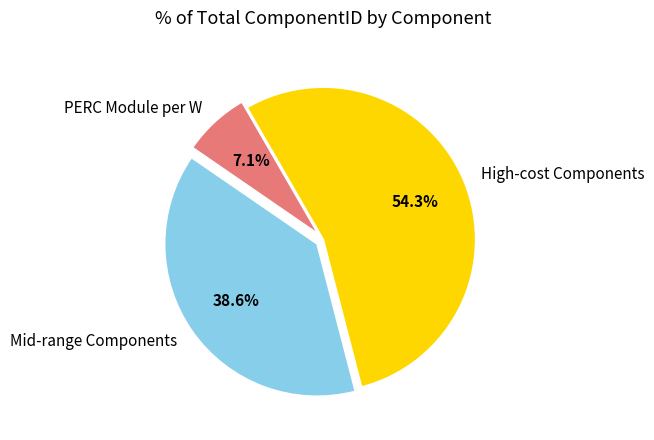

Approximately how many times larger is the value at High-cost Components compared to Mid-range Components?

1.4